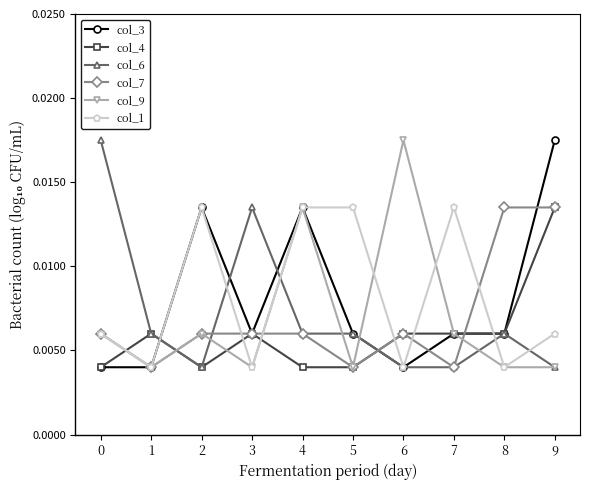

Is this an area chart (filled region under the line)?

No